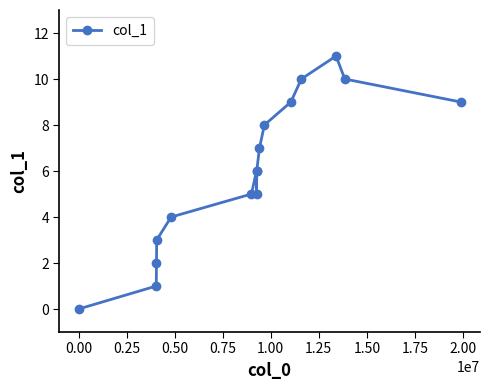

Reading left to right, extract all data points from this chart.

0	1	2	3	4	5	6	5	6	7	8	9	10	11	10	9